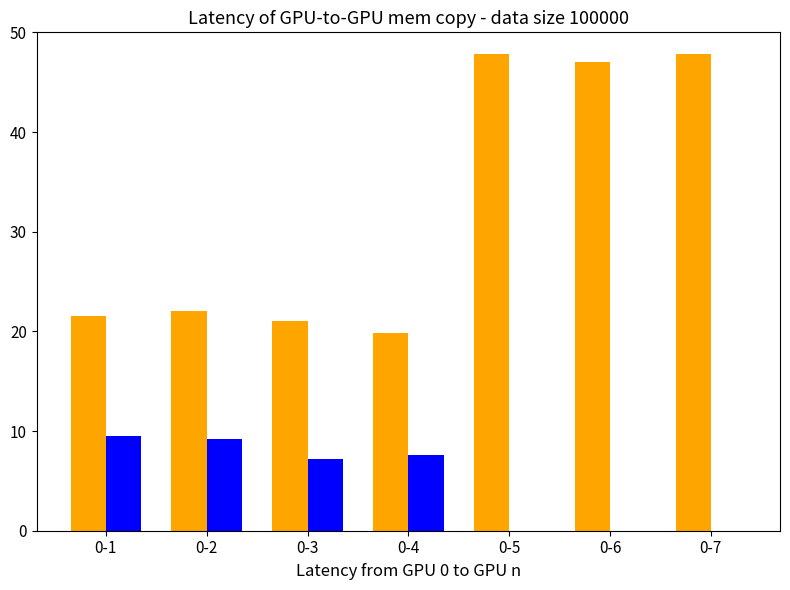

What is the total value across all series at 0-2?

31.2